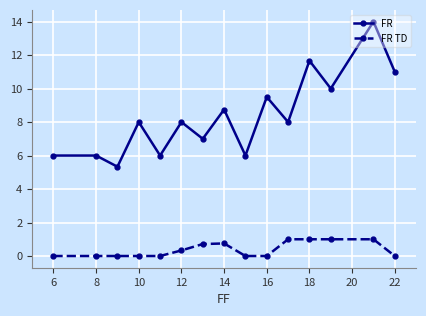

True or false: FR TD and FR intersect in this chart.

False